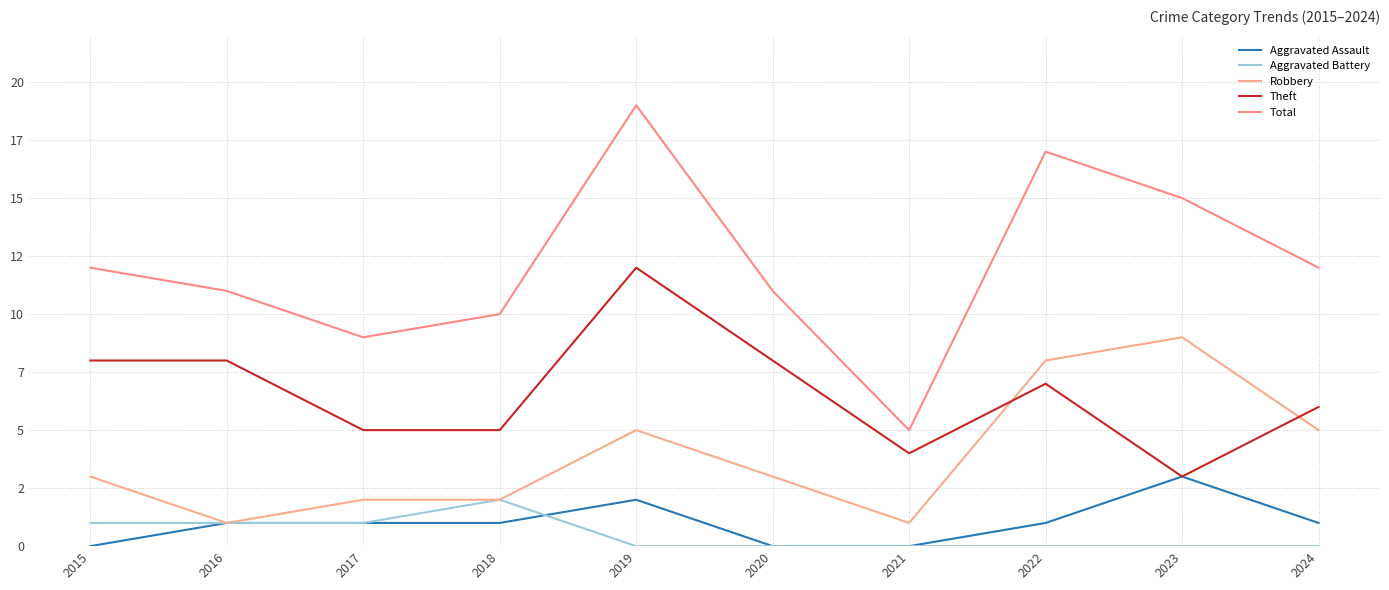

What is the greatest value displayed?

19